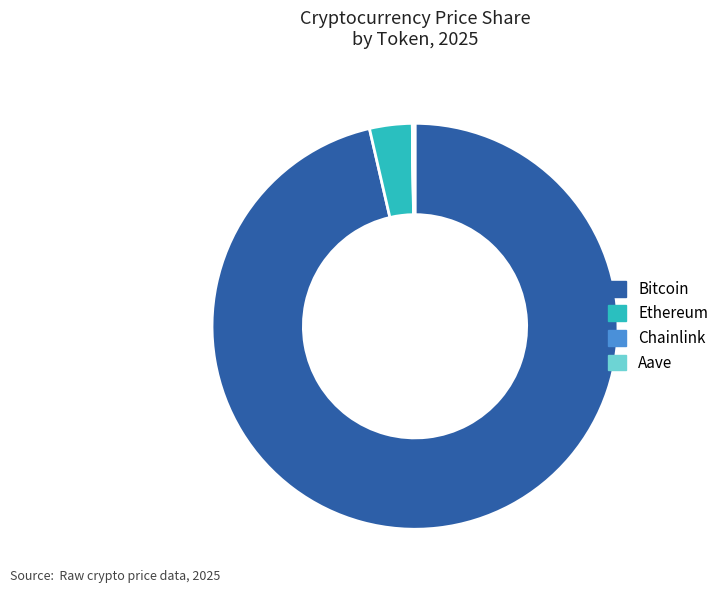

Is it true that Bitcoin is 87% of the pie?

False